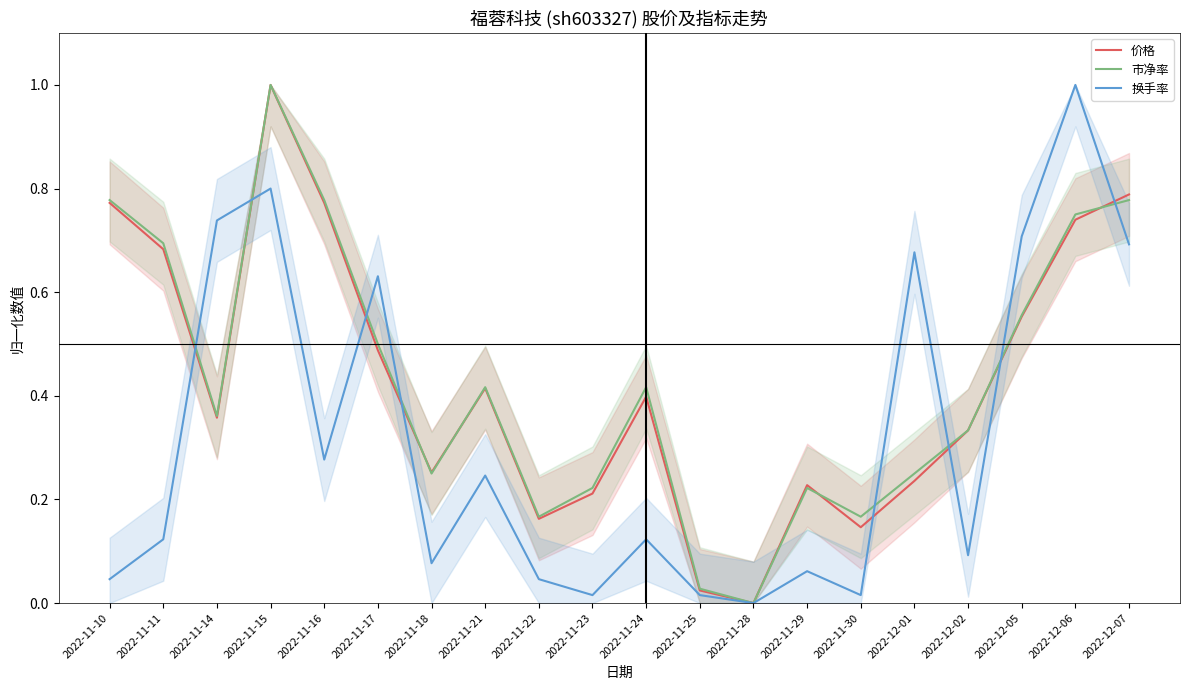

What is the total value across all series at 2022-11-21?

1.1